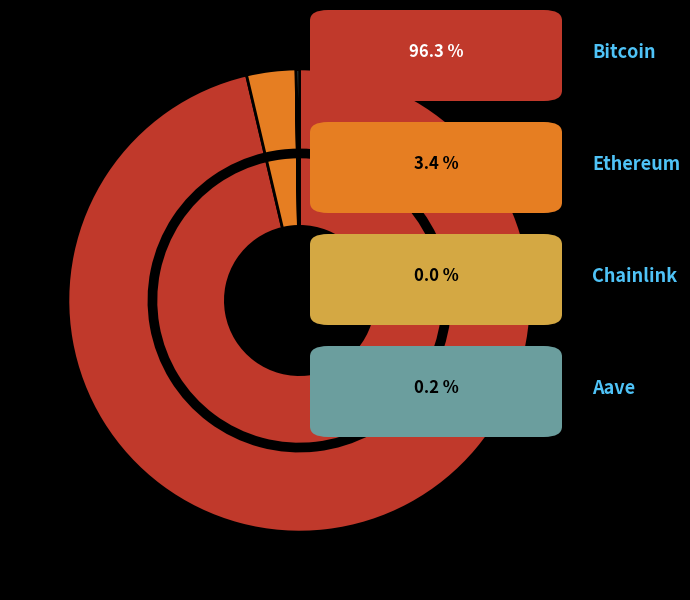

How many slices are in this pie chart?

4